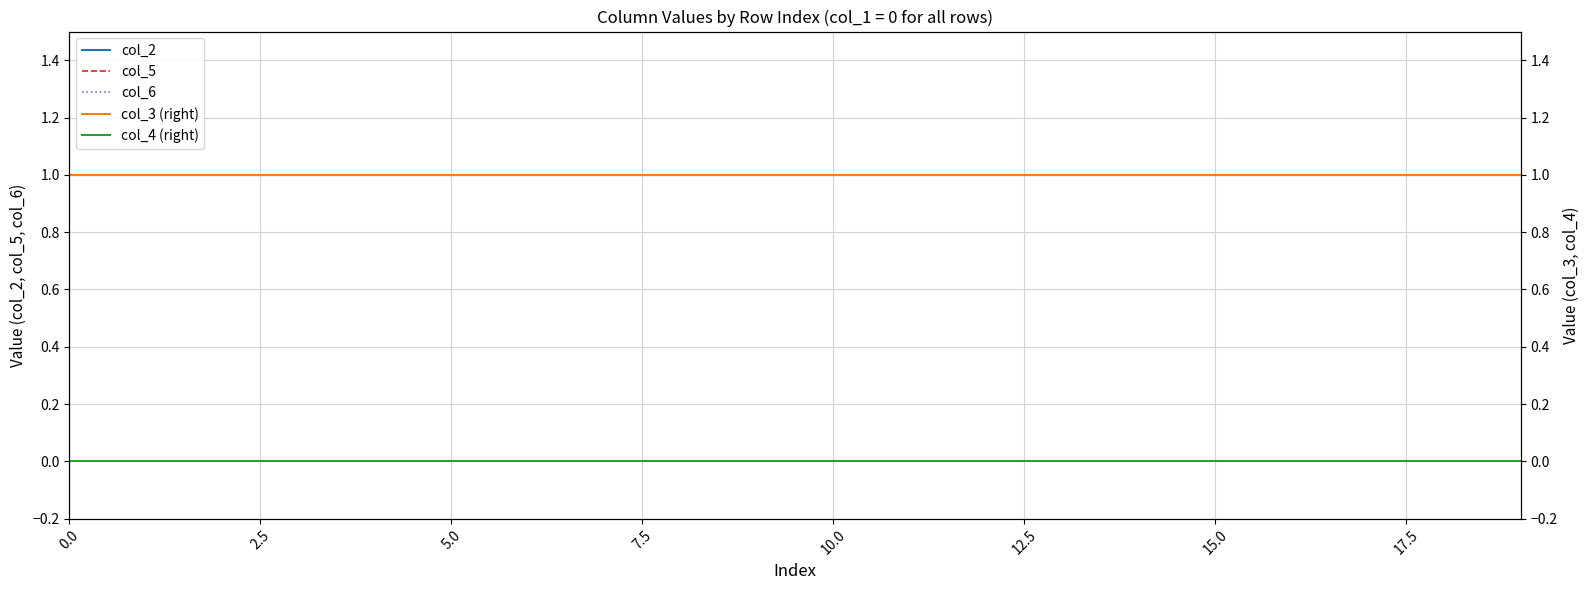

List the series in order of their peak value, lowest first.

col_5, col_6, col_4 (right), col_2, col_3 (right)